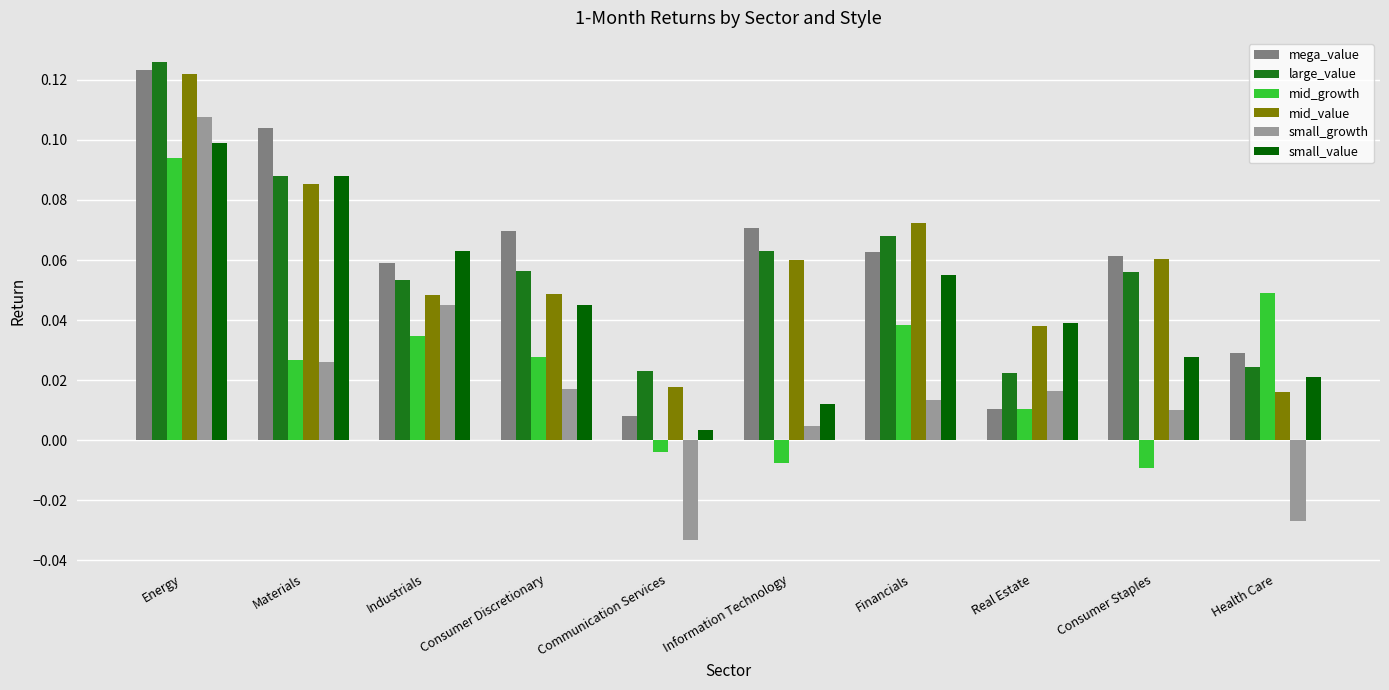

What position from the left is Consumer Discretionary?

4